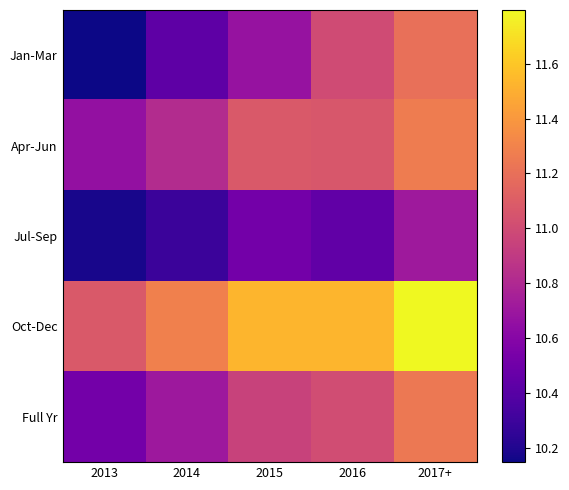

Between 2016 and 2017+, which is larger?

2017+